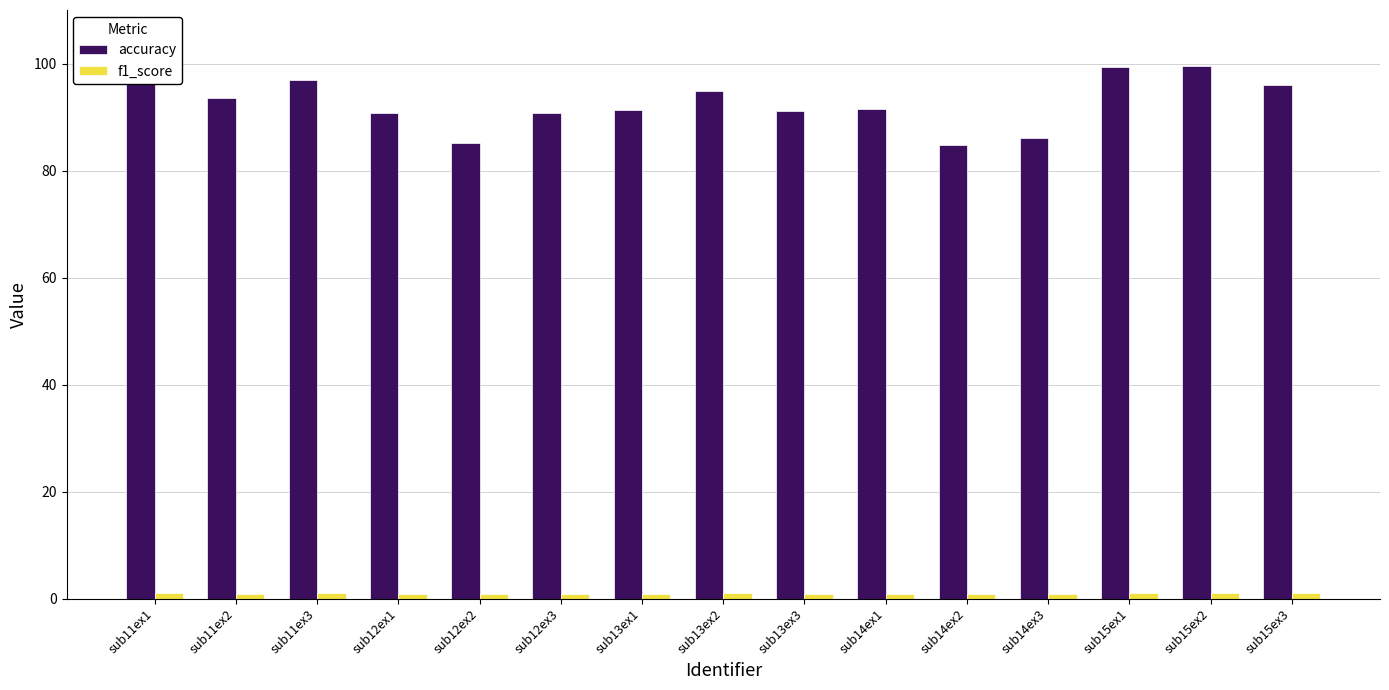

Which series has the largest total across all categories?

accuracy